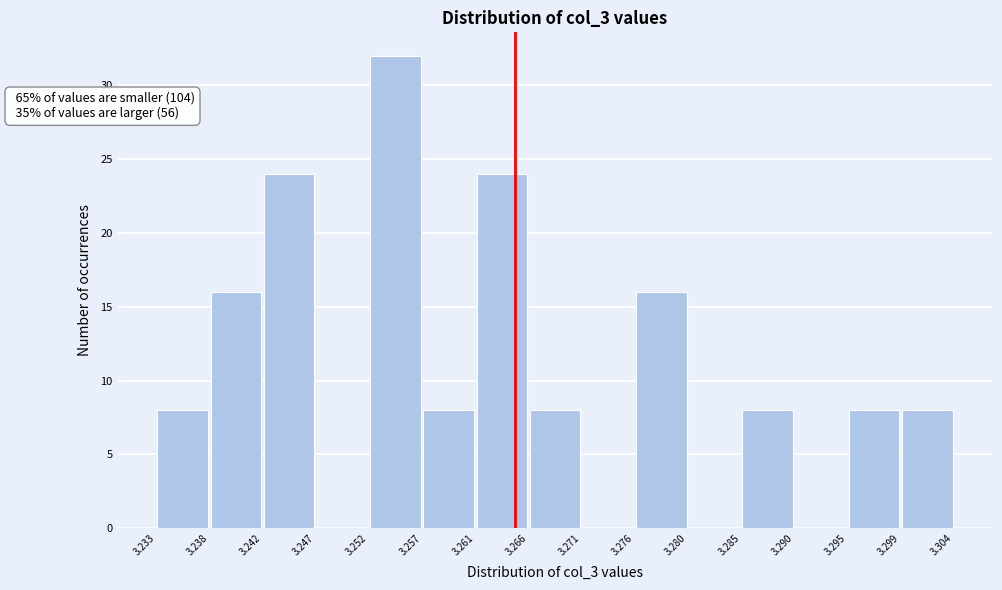

Which range on the x-axis has the tallest bar?

3.252 to 3.257